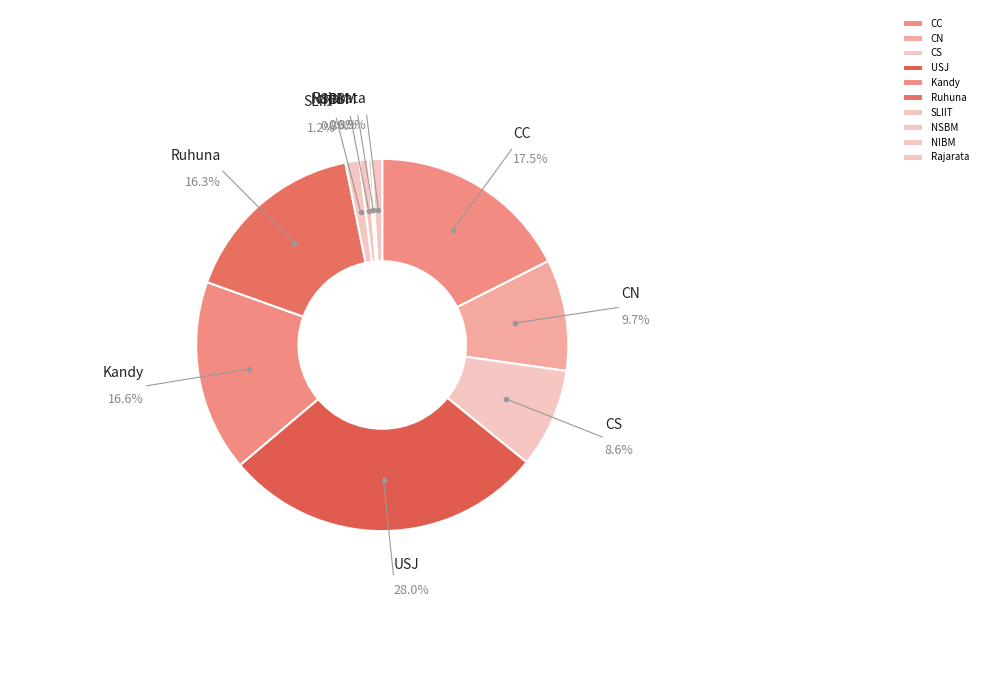

To the nearest percent, what is the difference between the USJ and CN slice percentages?

18%